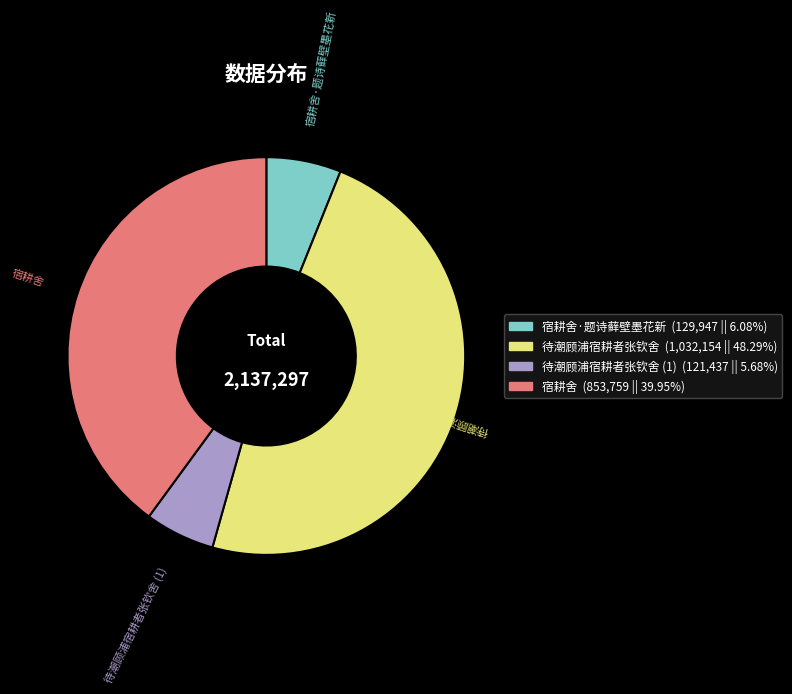

Is there a majority slice in this chart?

No